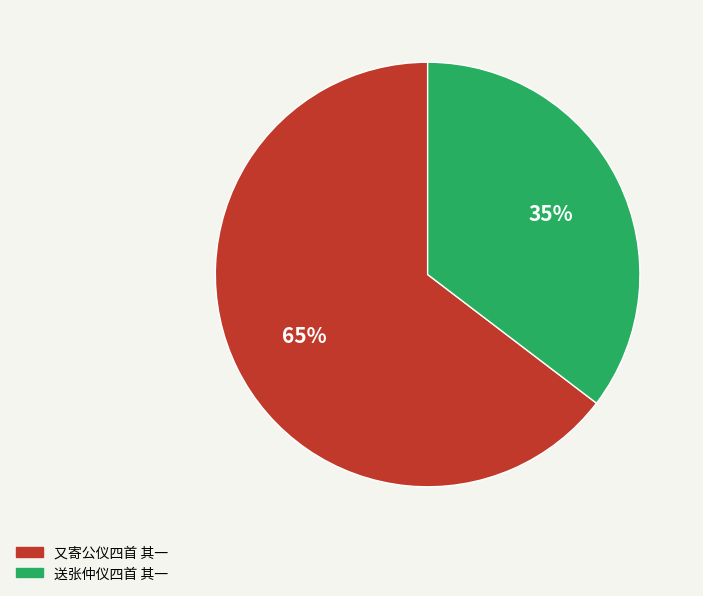

True or false: 又寄公仪四首 其一 accounts for 65% of the total.

True